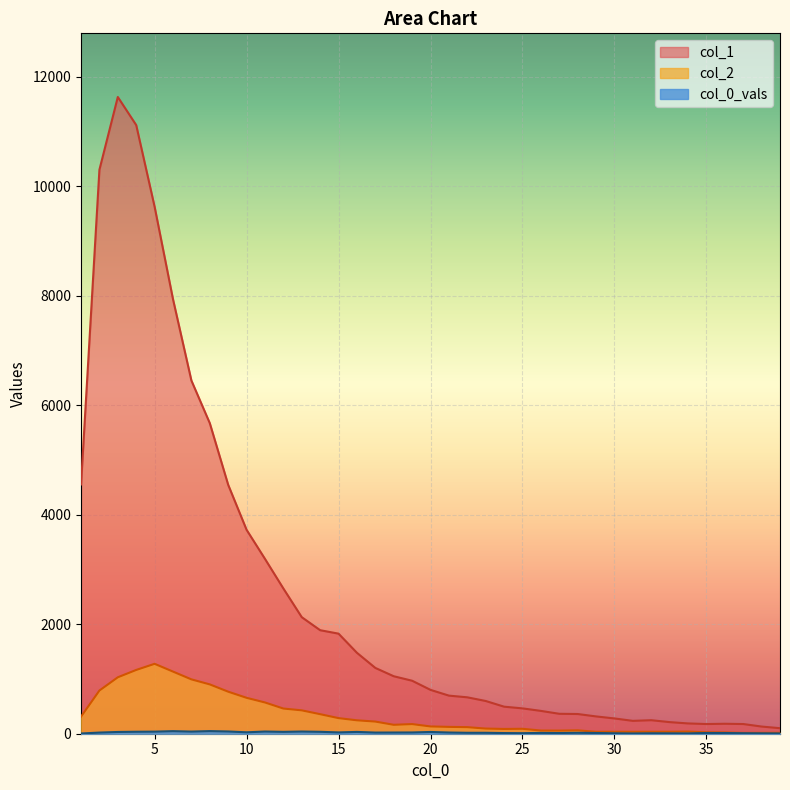

How many data points in col_0_vals are above 21?

18